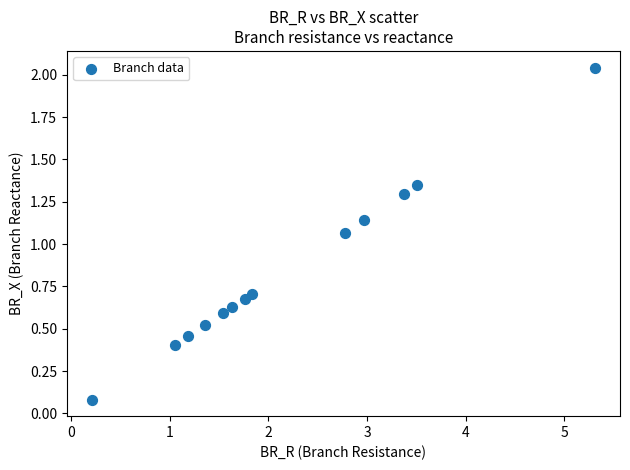

What is the range of X values (max minus min)?

5.1